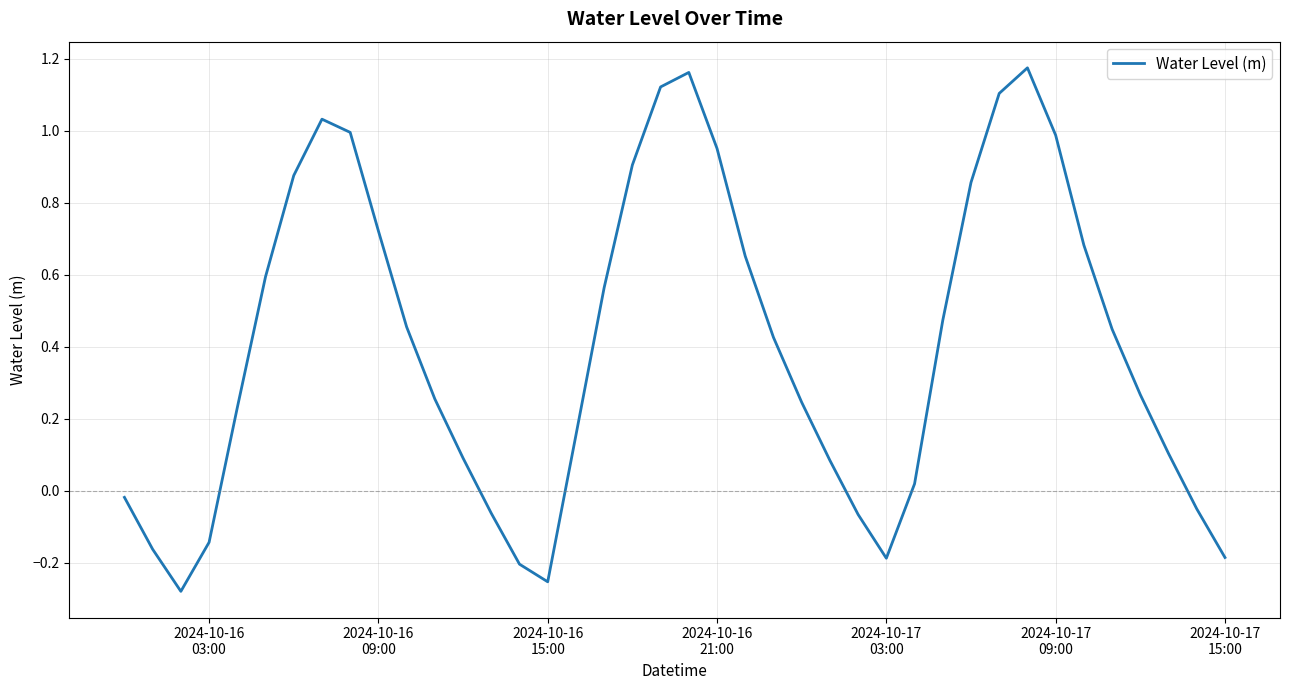

What is the difference between the maximum and minimum values?

1.5